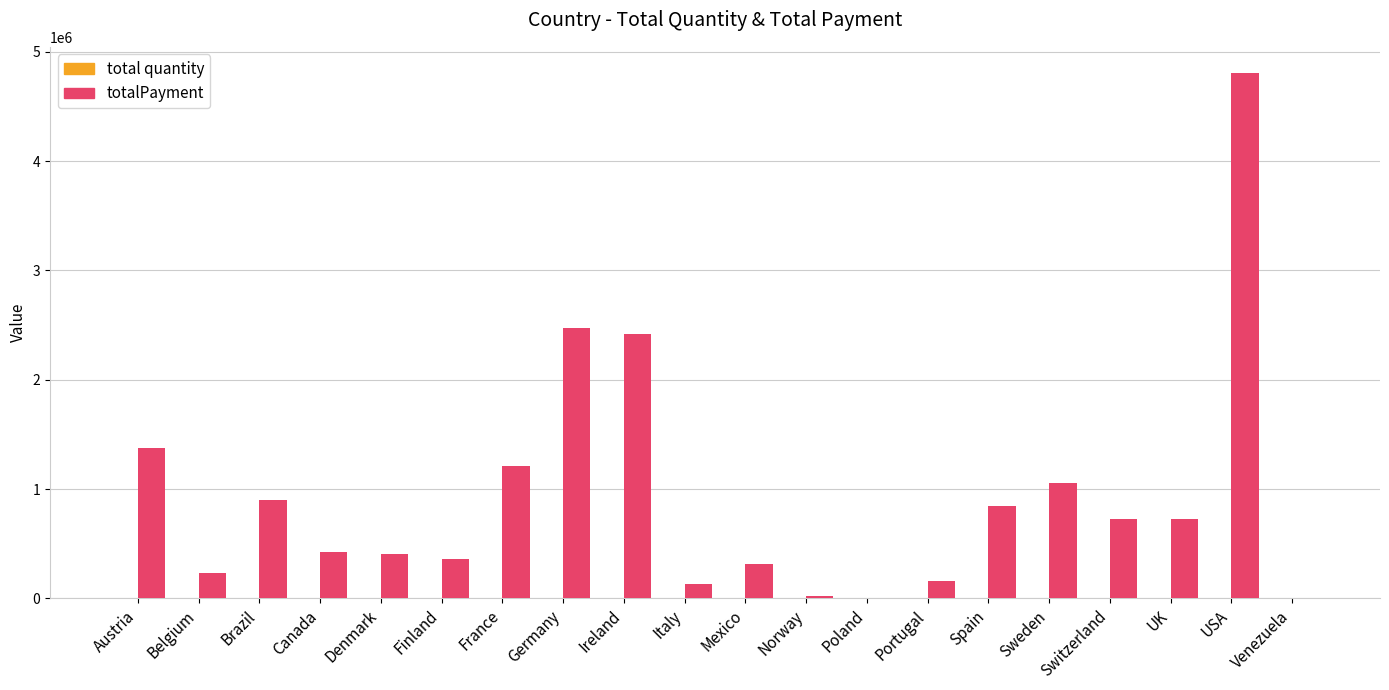

Which series has the largest total across all categories?

totalPayment